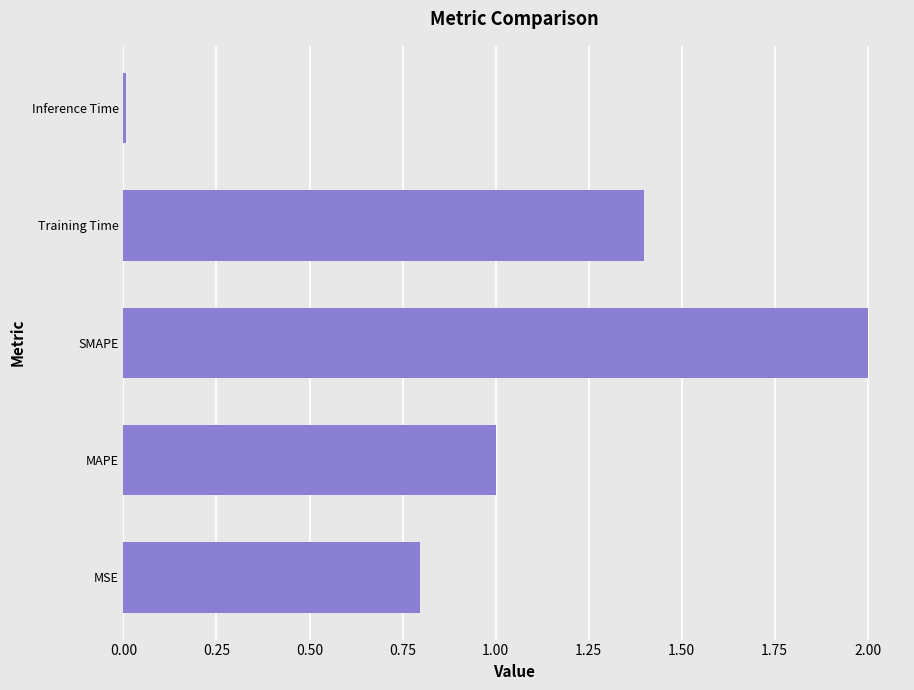

Rank the categories by value from highest to lowest.

SMAPE, Training Time, MAPE, MSE, Inference Time